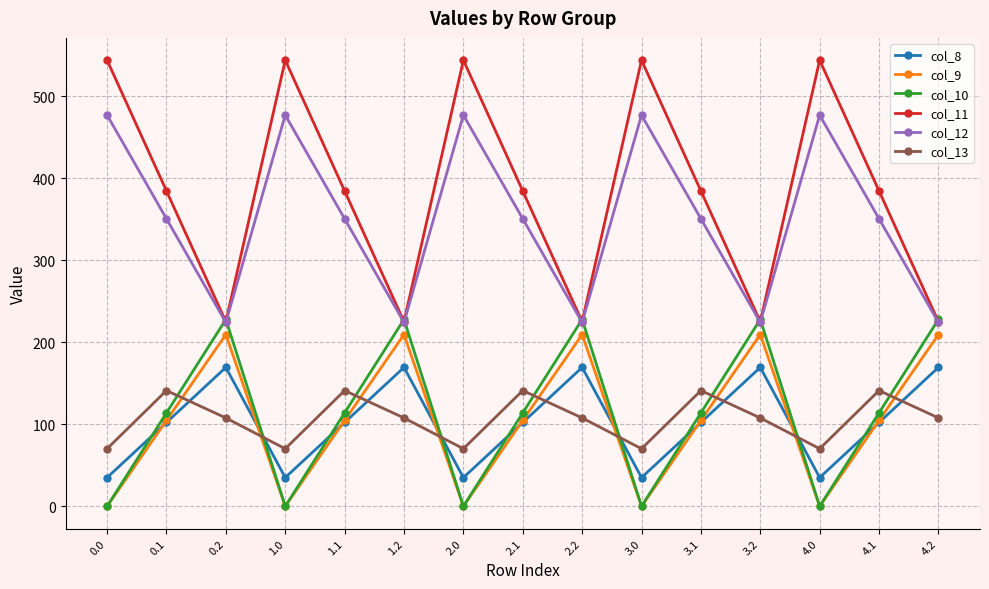

How many times do col_8 and col_13 cross each other?

9